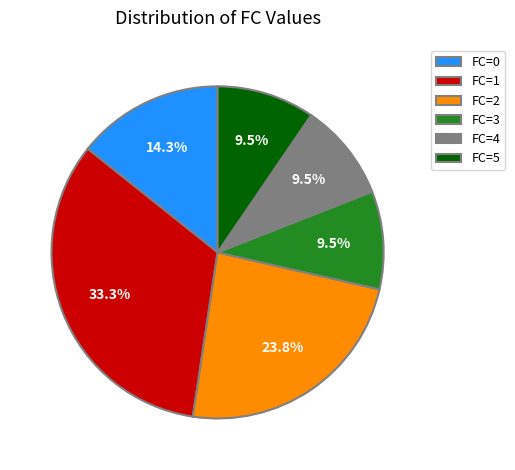

Is there a majority slice in this chart?

No